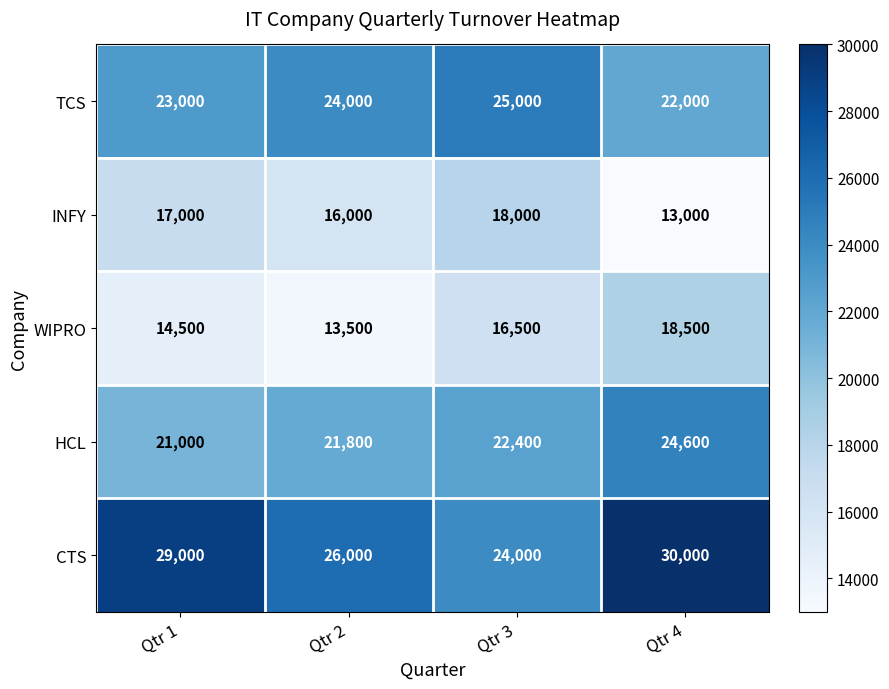

Reading left to right, transcribe all the data shown in this chart.

TCS: Qtr 1=23000	Qtr 2=24000	Qtr 3=25000	Qtr 4=22000
INFY: Qtr 1=17000	Qtr 2=16000	Qtr 3=18000	Qtr 4=13000
WIPRO: Qtr 1=14500	Qtr 2=13500	Qtr 3=16500	Qtr 4=18500
HCL: Qtr 1=21000	Qtr 2=21800	Qtr 3=22400	Qtr 4=24600
CTS: Qtr 1=29000	Qtr 2=26000	Qtr 3=24000	Qtr 4=30000